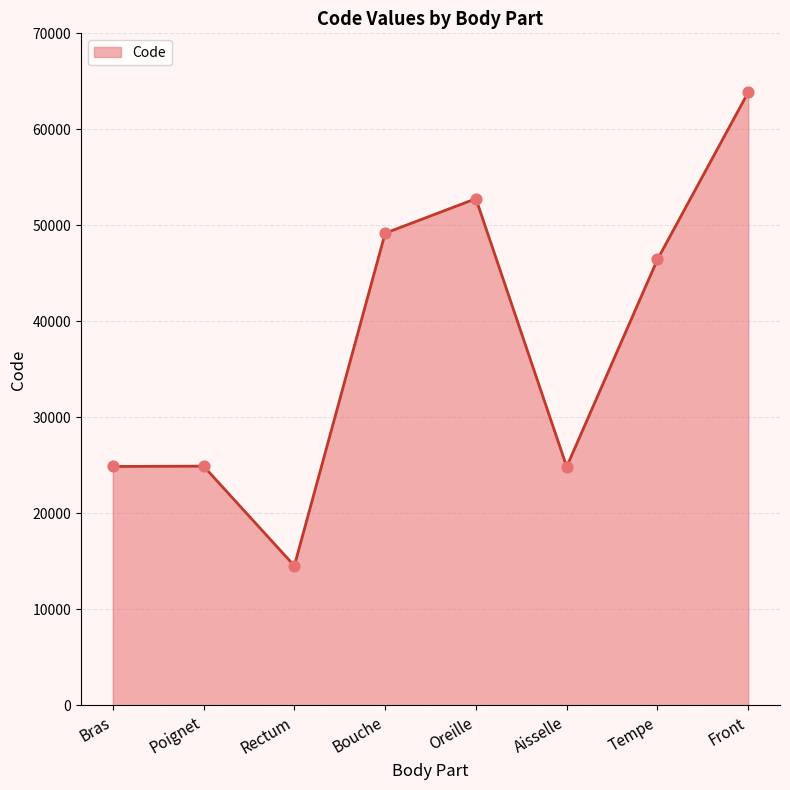

What is the ratio of the value at Aisselle to the value at Bras?

1.0